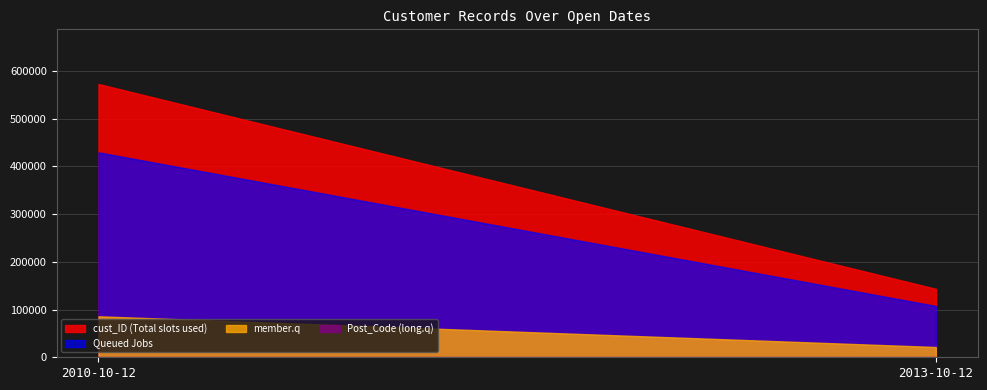

Rank the categories by member.q value from lowest to highest.

2013-10-12, 2010-10-12